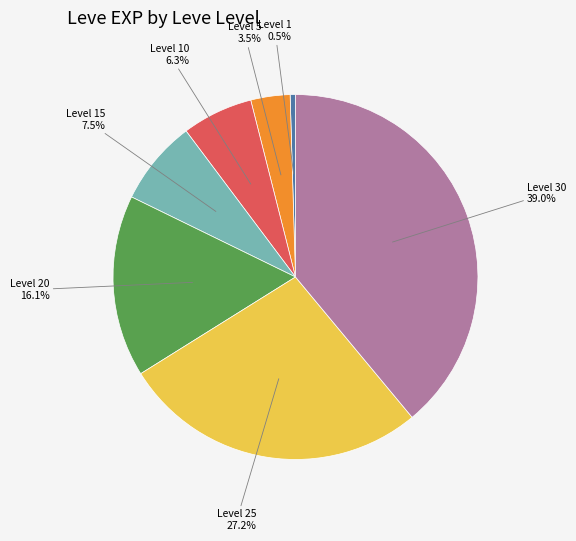

Which slice is the largest?

Level 30